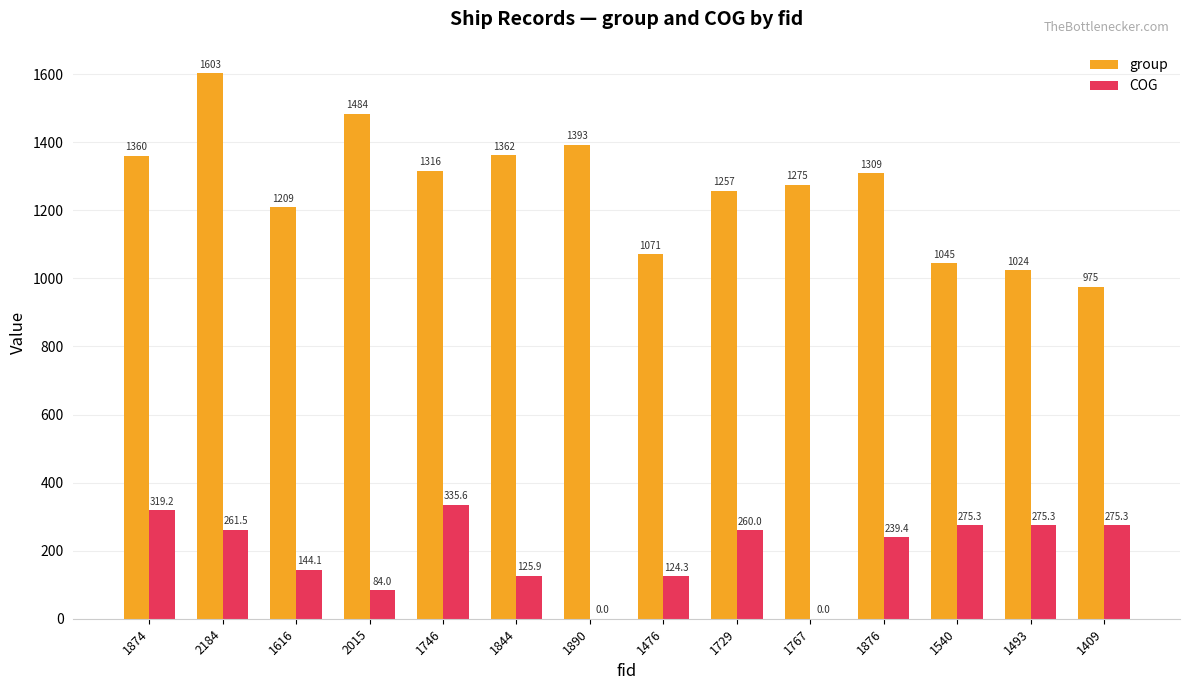

At which category is the sum across all series the highest?

2184